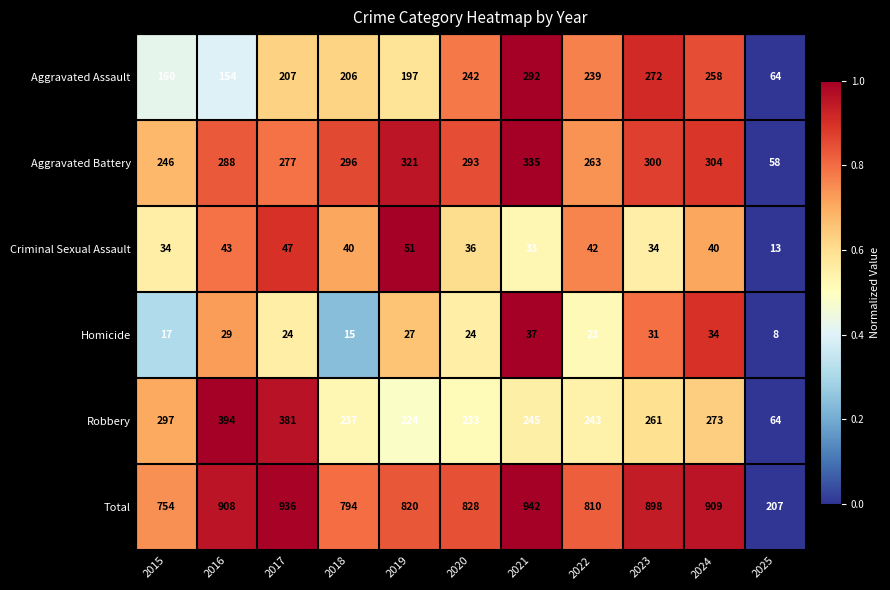

At which category is the sum across all series the highest?

2021